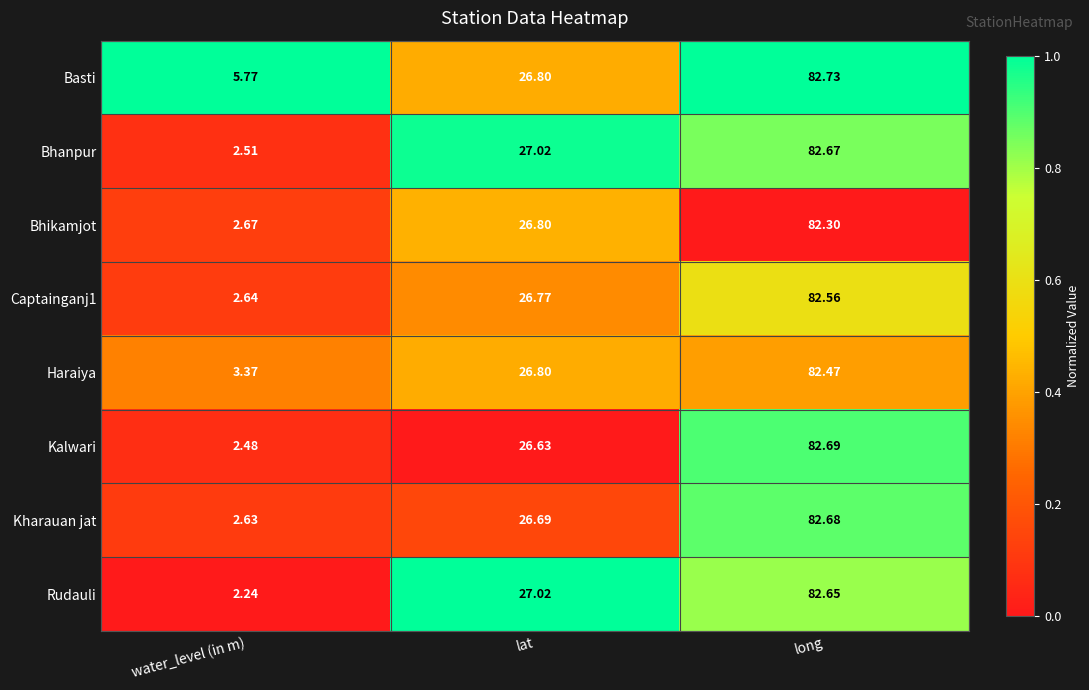

How many data points does each series have?

3